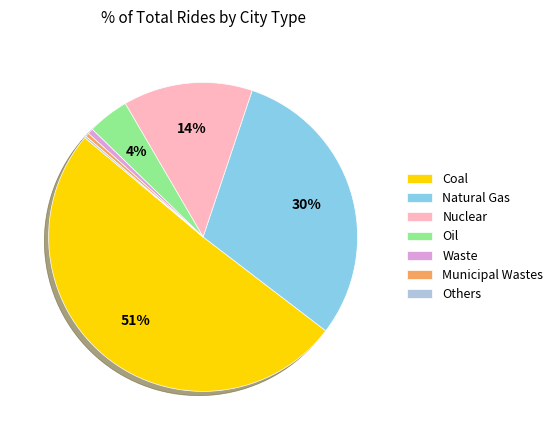

Which category has the biggest portion of the pie?

Coal